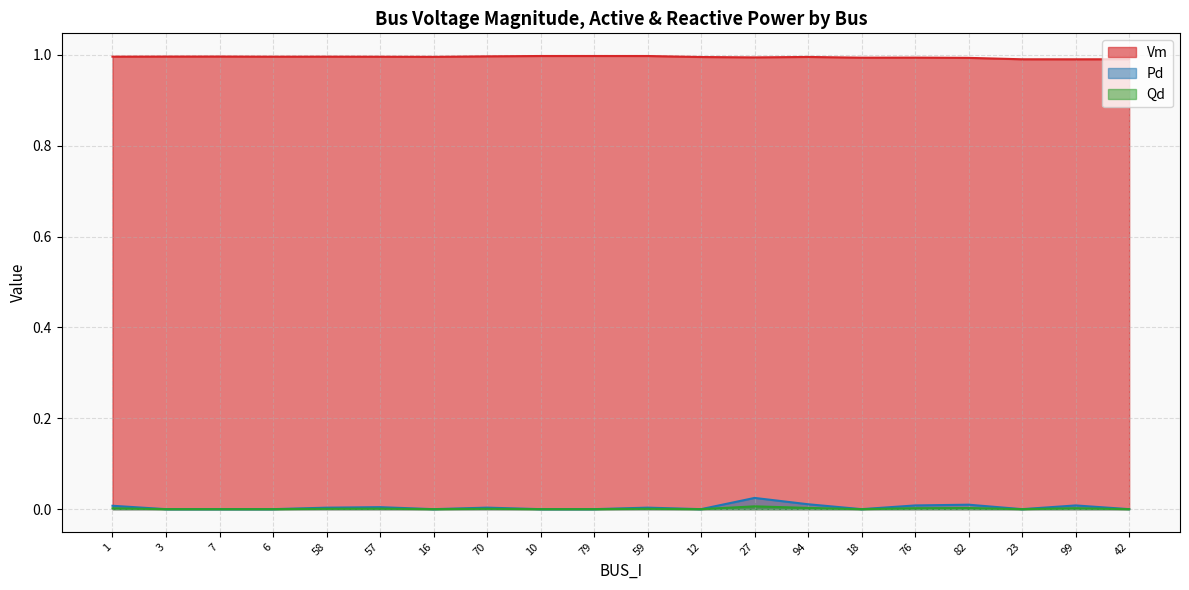

Is the value of Pd at 79 greater than the value of Vm at 23?

No